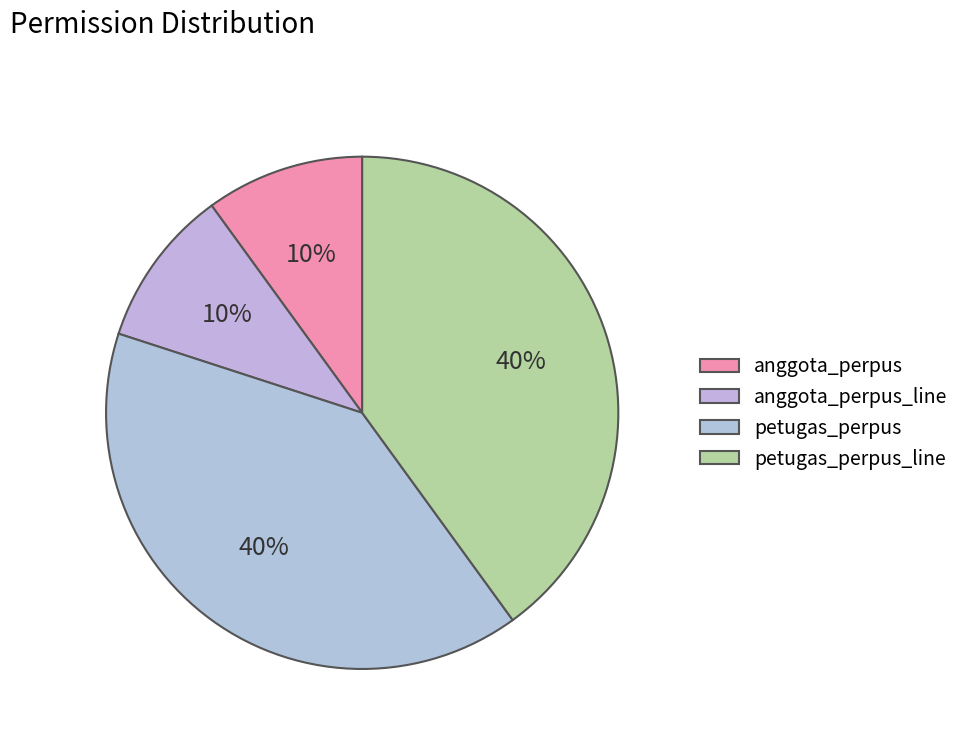

To the nearest percent, what is the difference between the anggota_perpus_line and petugas_perpus slice percentages?

30%